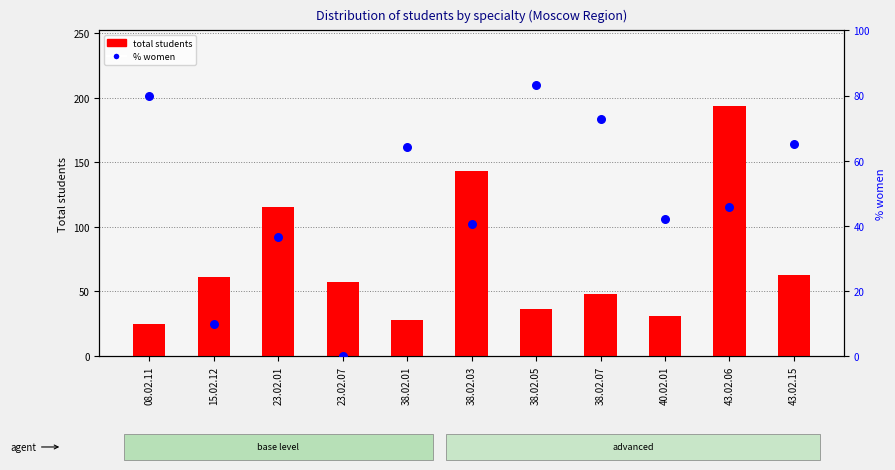

Which series reaches the maximum Y coordinate?

total students